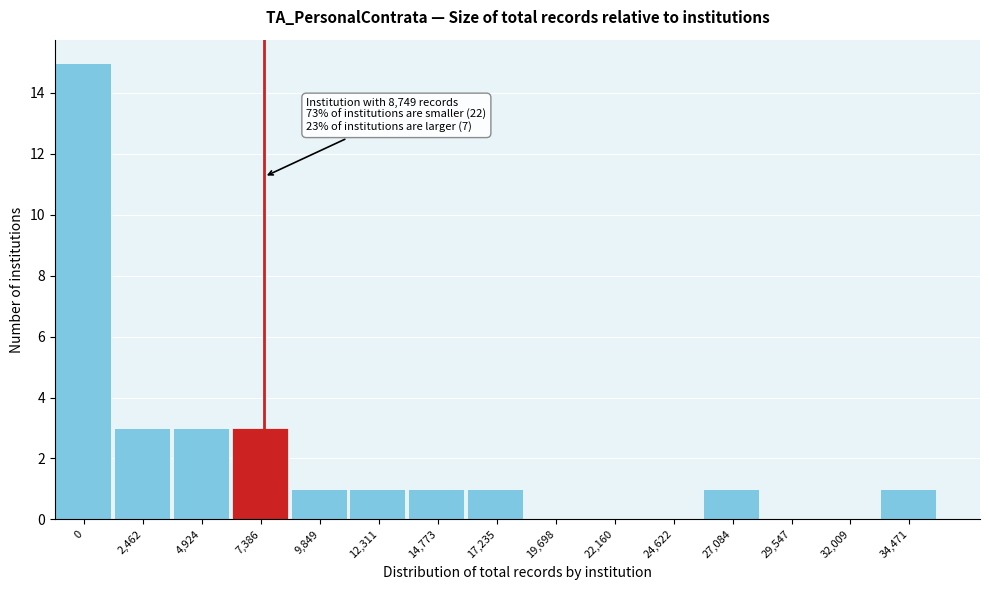

Reading left to right, transcribe all the data shown in this chart.

0=15	2,462=3	4,924=3	7,386=3	9,849=1	12,311=1	14,773=1	17,235=1	19,698=0	22,160=0	24,622=0	27,084=1	29,547=0	32,009=0	34,471=1